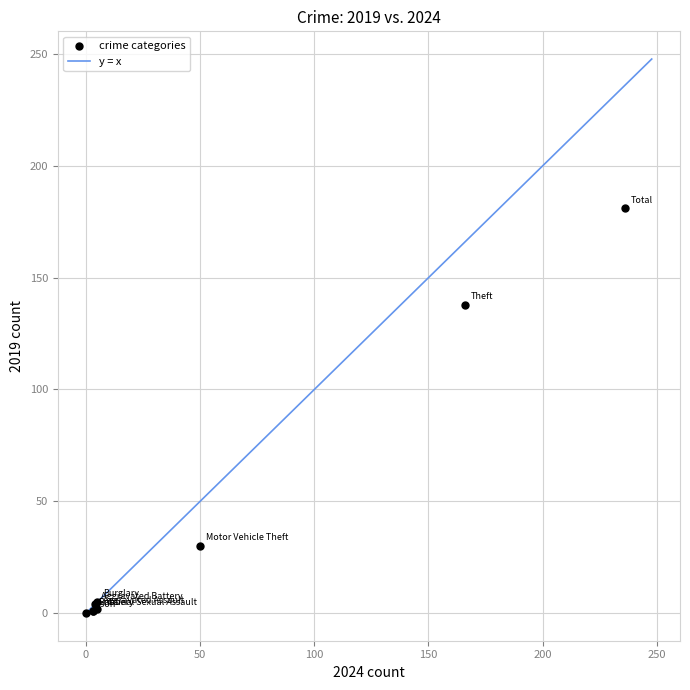

What Y value in the scatter plot is closest to 90?

138